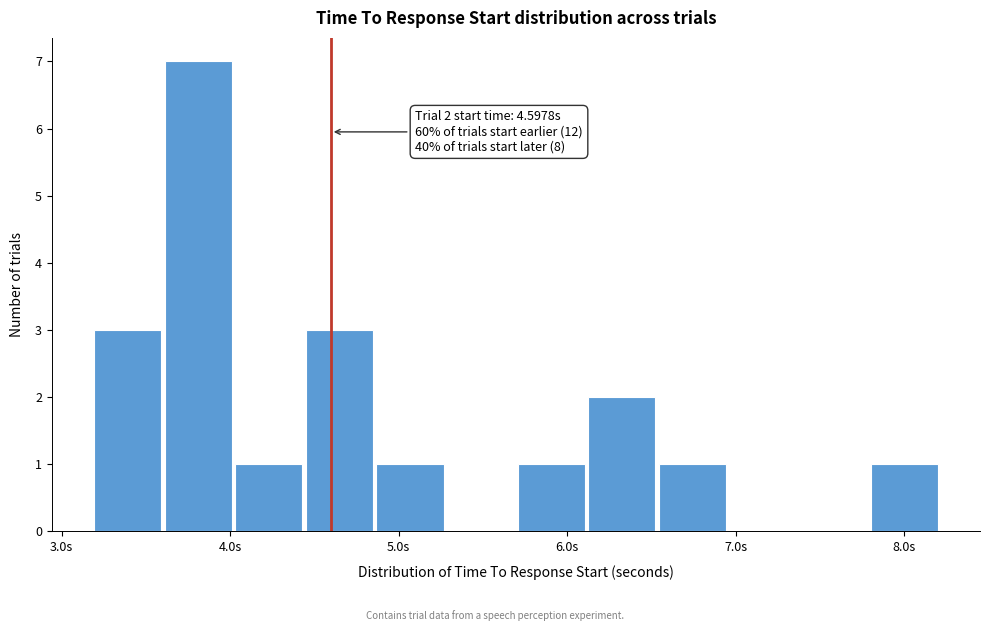

Which range on the x-axis has the tallest bar?

3.6 to 4.0